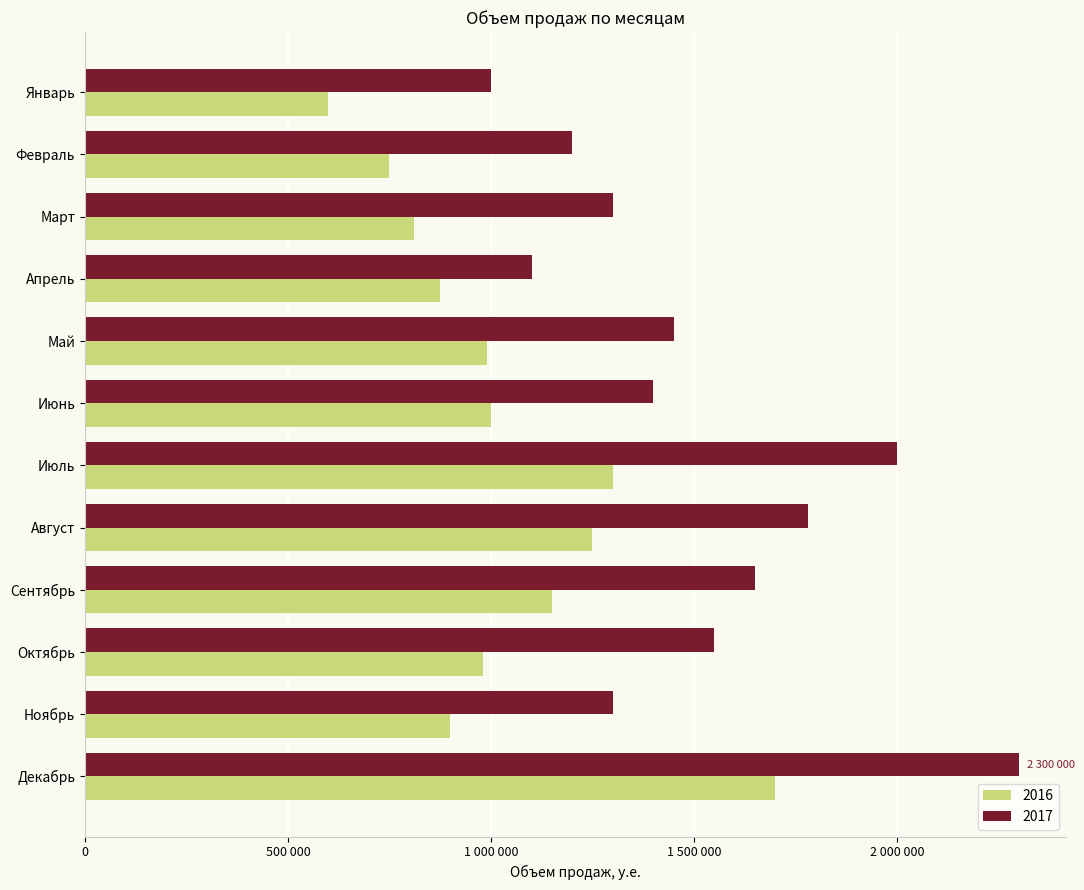

Rank the categories by 2016 value from highest to lowest.

Декабрь, Июль, Август, Сентябрь, Июнь, Май, Октябрь, Ноябрь, Апрель, Март, Февраль, Январь